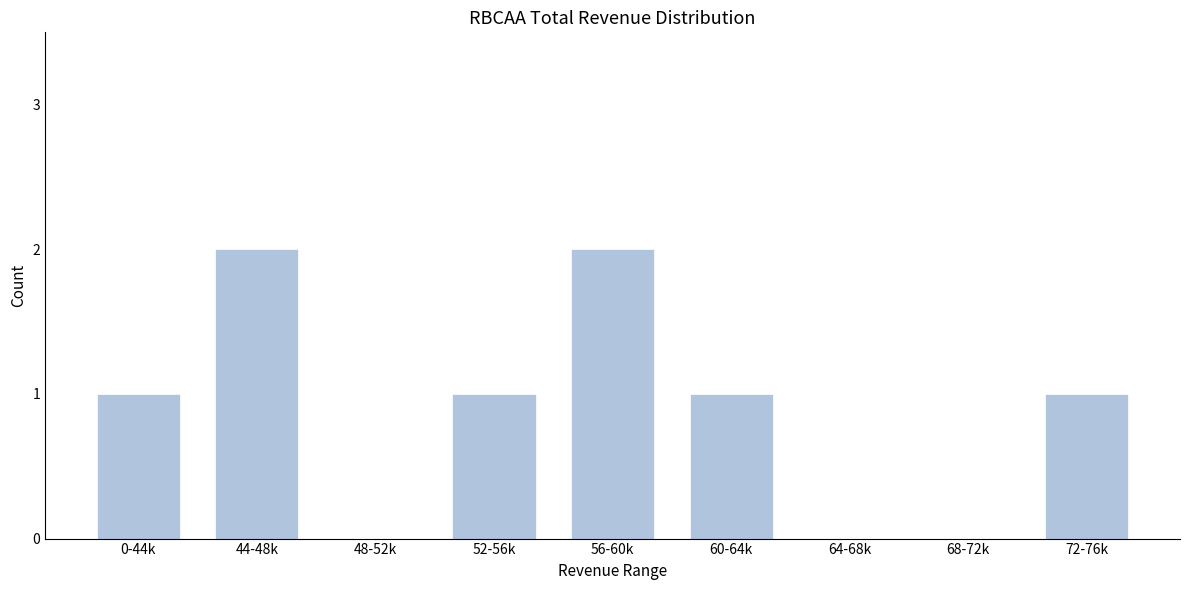

Reading right to left, list all the values displayed in this chart.

72-76k=1	68-72k=0	64-68k=0	60-64k=1	56-60k=2	52-56k=1	48-52k=0	44-48k=2	0-44k=1